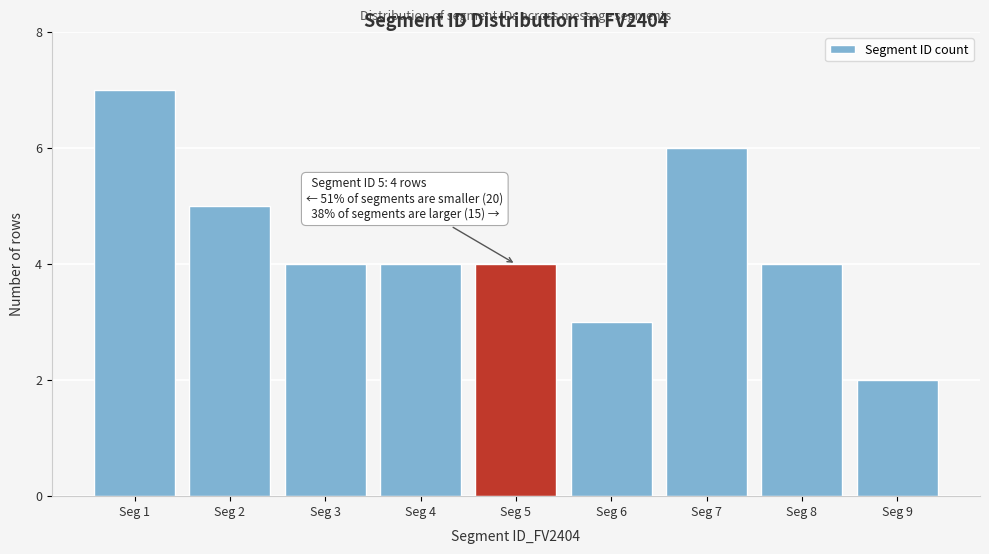

Reading left to right, transcribe all the data shown in this chart.

7	5	4	4	4	3	6	4	2